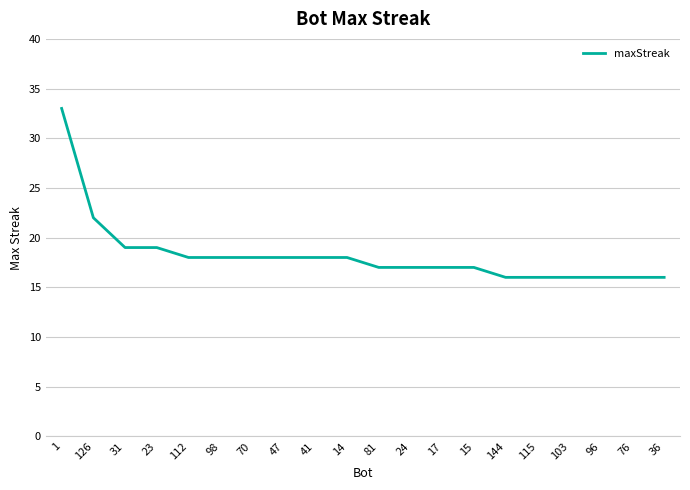

Does the chart have visible grid lines?

Yes